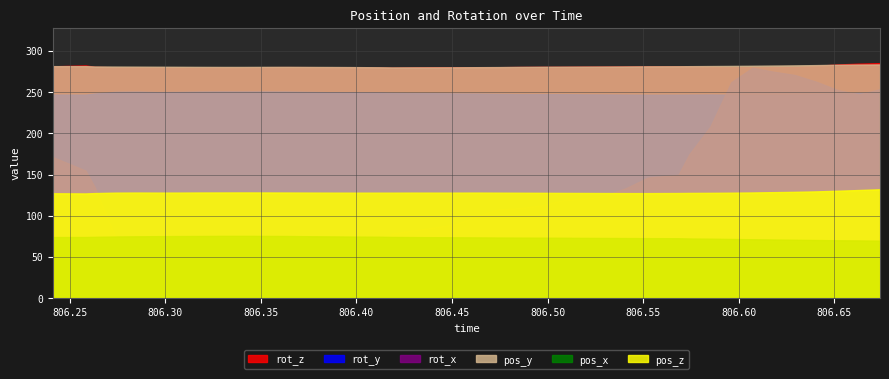

How many values in the rot_y series are below 248?

18